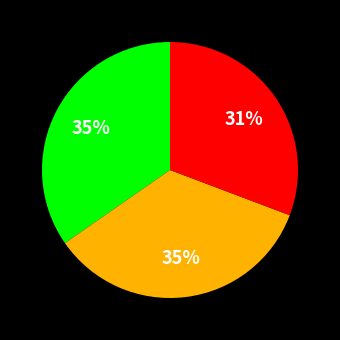

To the nearest percent, what is the difference between the largest and smallest slice percentages?

4%